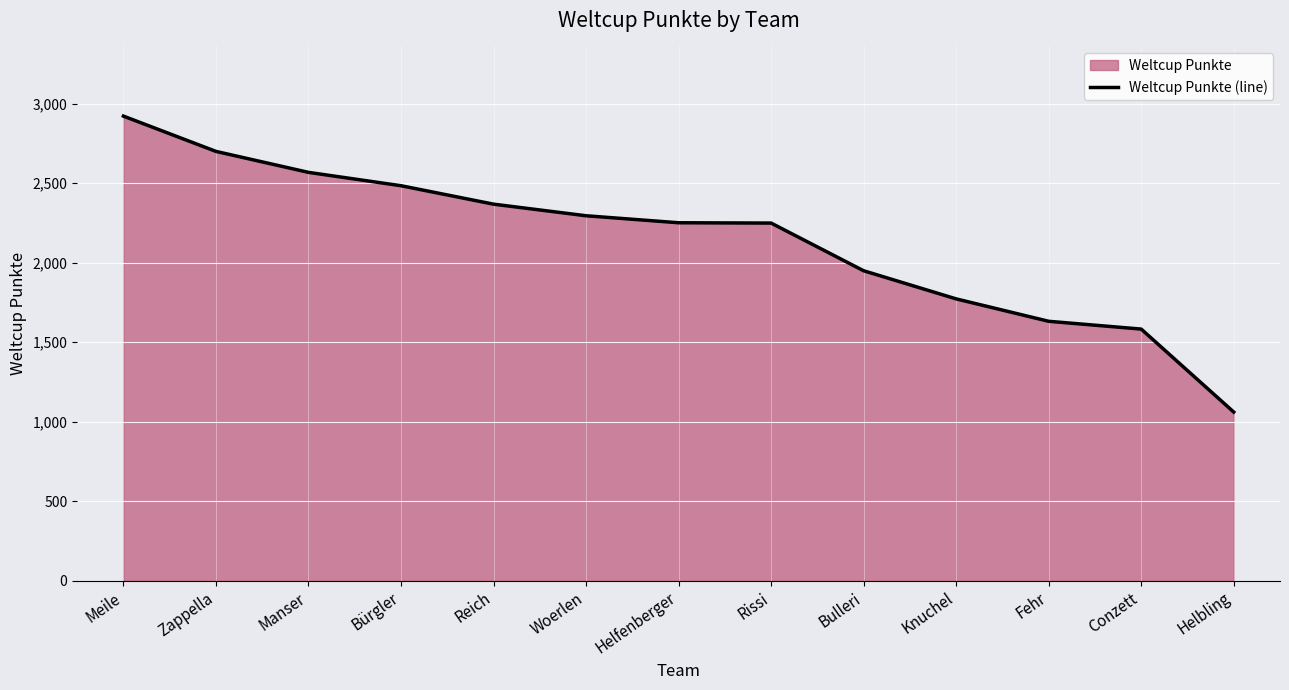

What is the value of the 7th point from the left?

2251